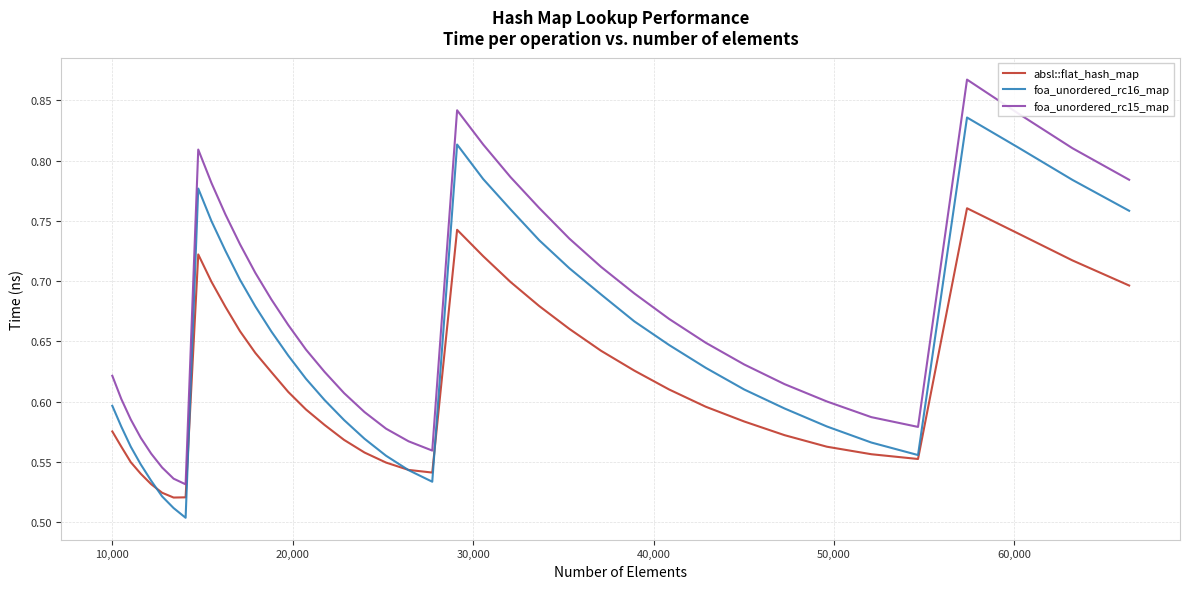

True or false: absl::flat_hash_map and foa_unordered_rc15_map cross at least once.

False